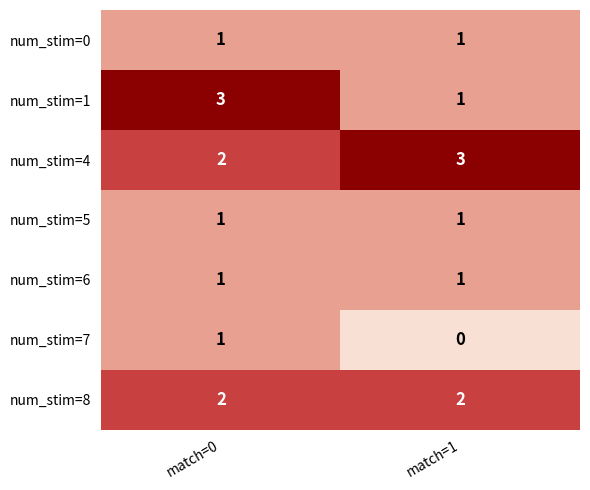

At how many categories does at least one series exceed 2?

2